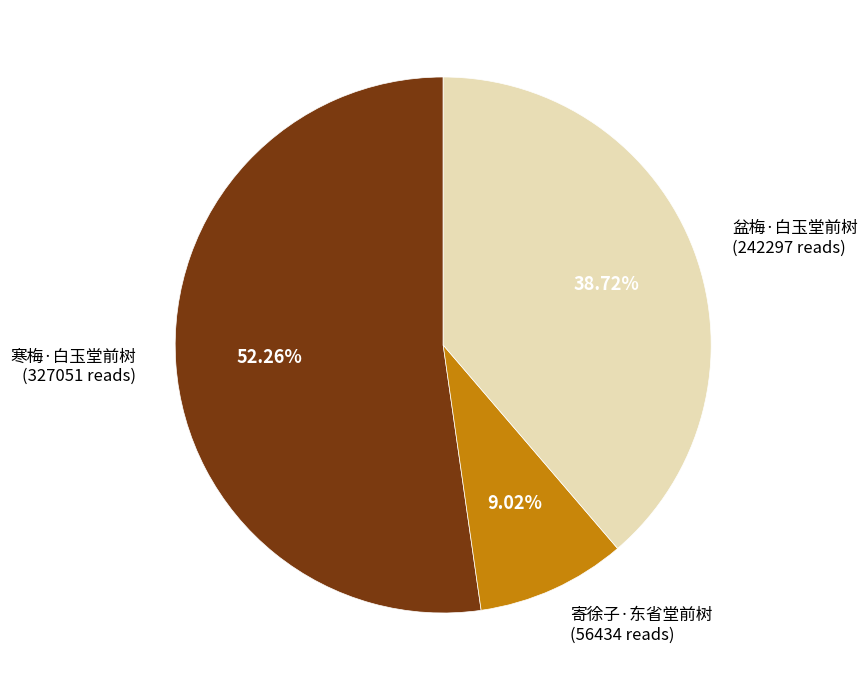

Is there a majority slice in this chart?

Yes